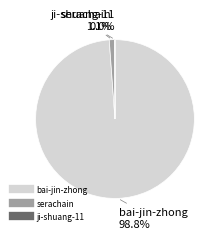

Combined, what portion of the pie is bai-jin-zhong and serachain?

100.0%